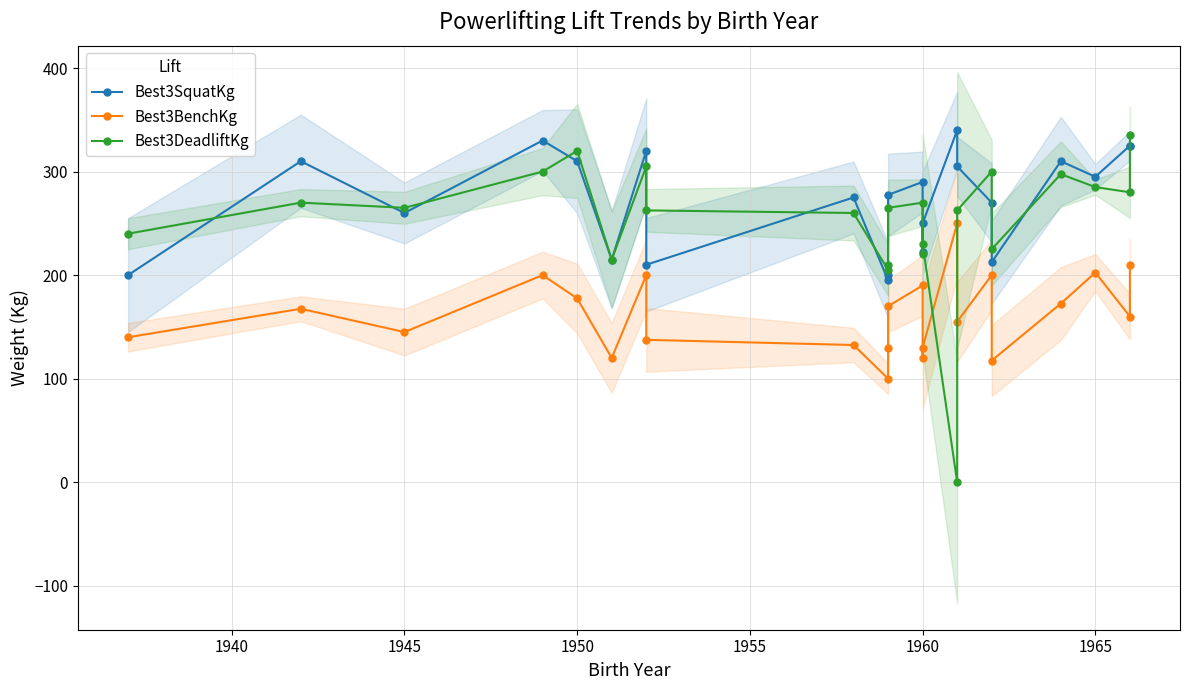

True or false: Best3SquatKg has a value of 451.1 at 1950.

False